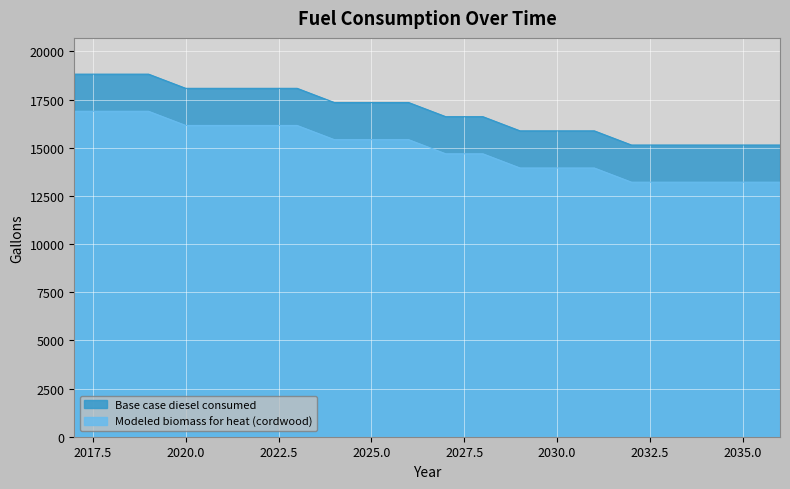

The value of Modeled biomass for heat (cordwood) at 2017 is 16891.5. True or false?

True